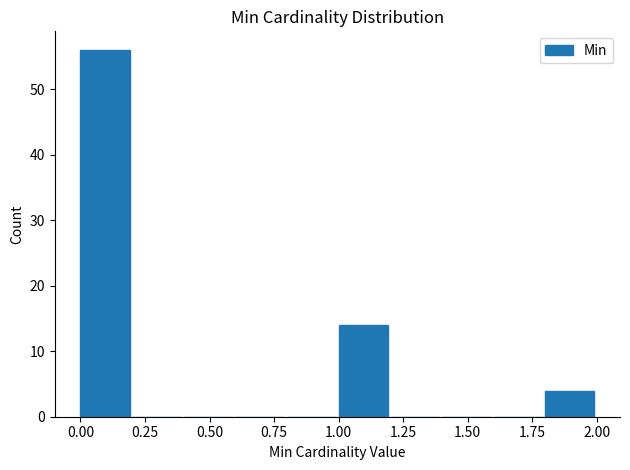

Reading left to right, list every bar in this chart as the range it spans on the x-axis followed by its height. The values are not printed on the chart, so give them approximately, as read against the axis.

0.0 to 0.2: 56
0.2 to 0.4: 0
0.4 to 0.6: 0
0.6 to 0.8: 0
0.8 to 1.0: 0
1.0 to 1.2: 14
1.2 to 1.4: 0
1.4 to 1.6: 0
1.6 to 1.8: 0
1.8 to 2.0: 4